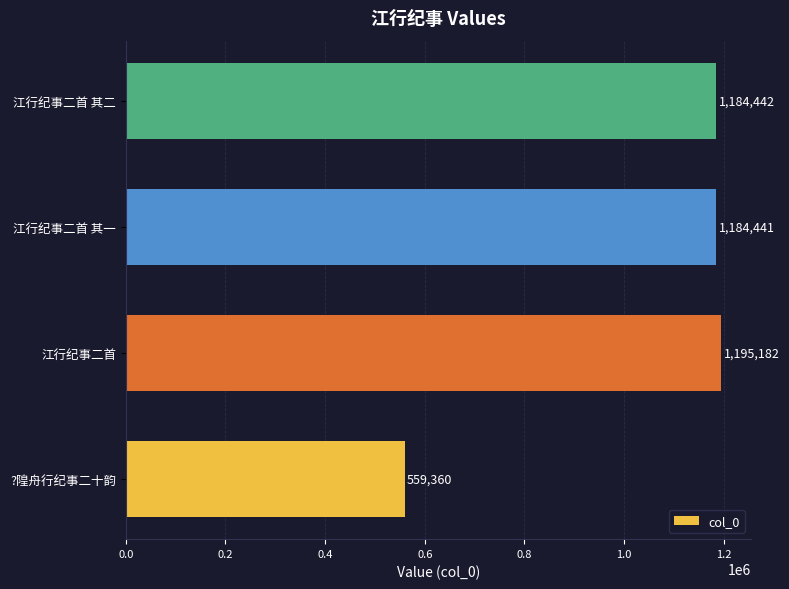

Reading bottom to top, list all the values displayed in this chart.

559360	1195182	1184441	1184442